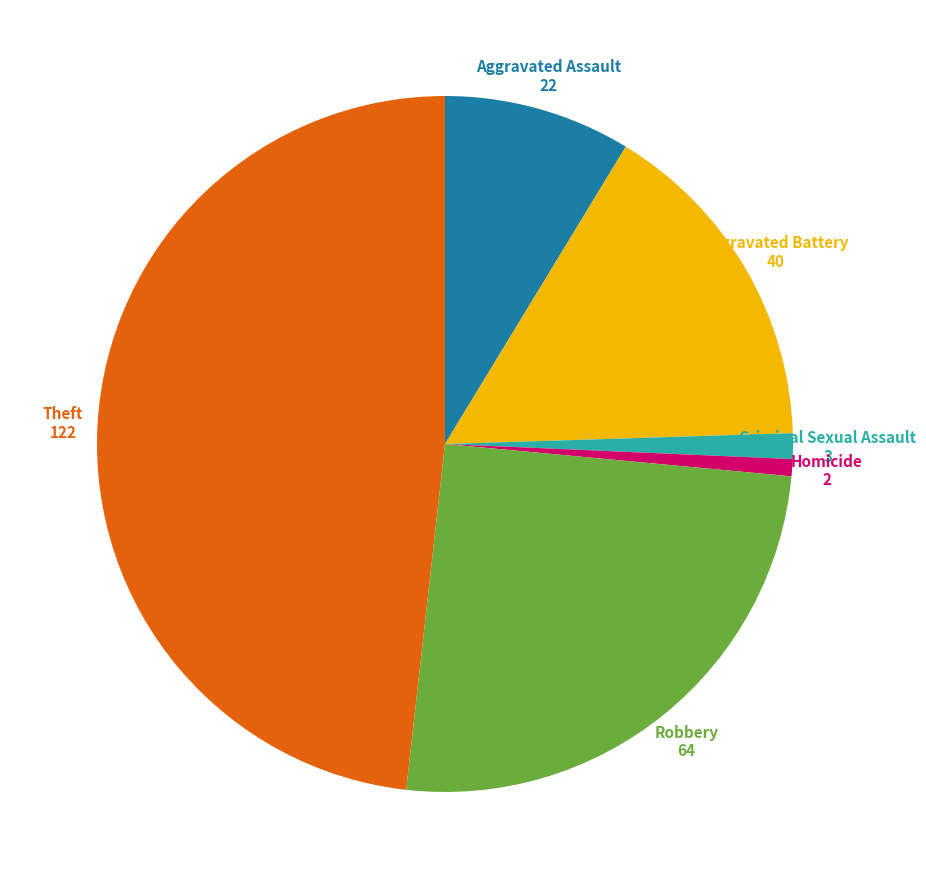

Is there a majority slice in this chart?

No